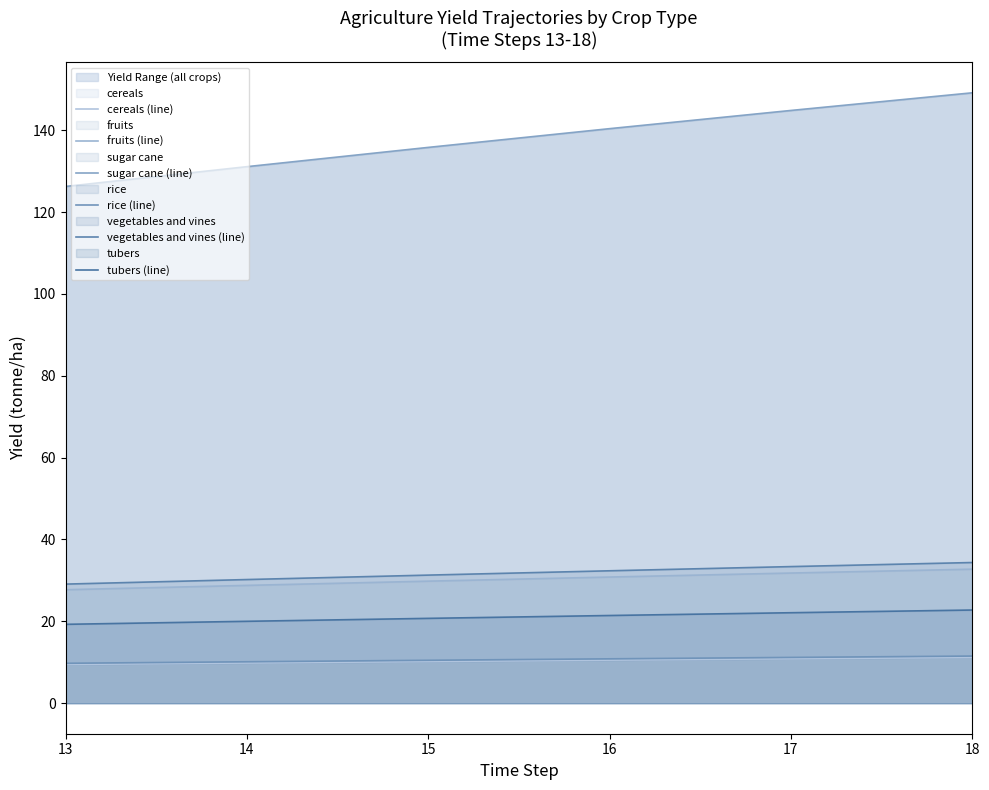

The value of cereals (line) at 18 is 15.9. True or false?

False